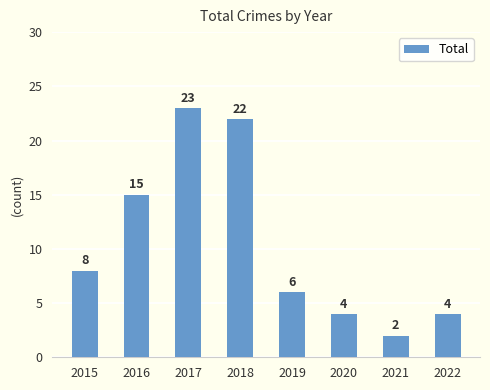

How many bars are there in total?

8